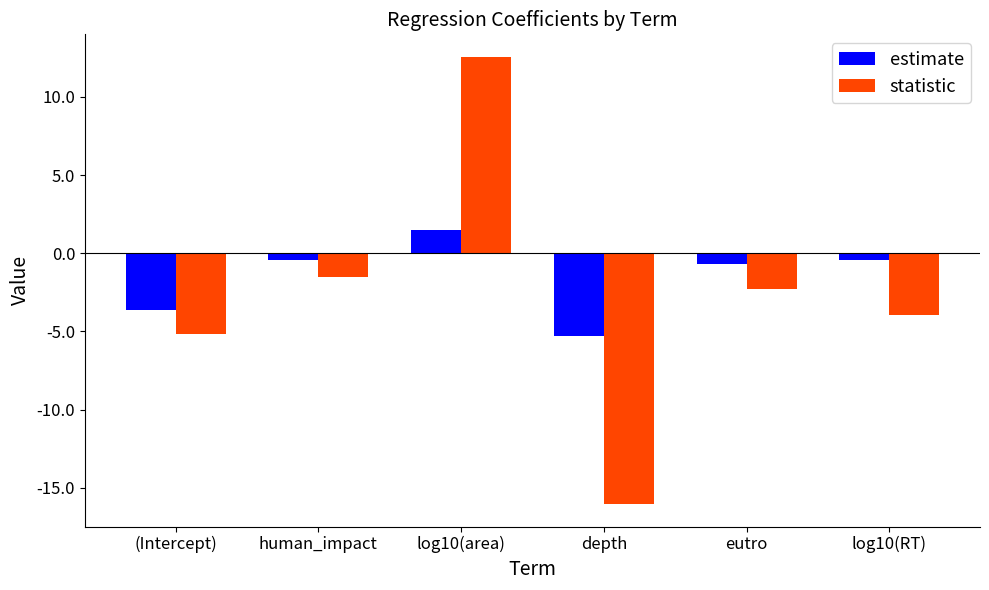

What are all the series names shown in the legend?

estimate, statistic